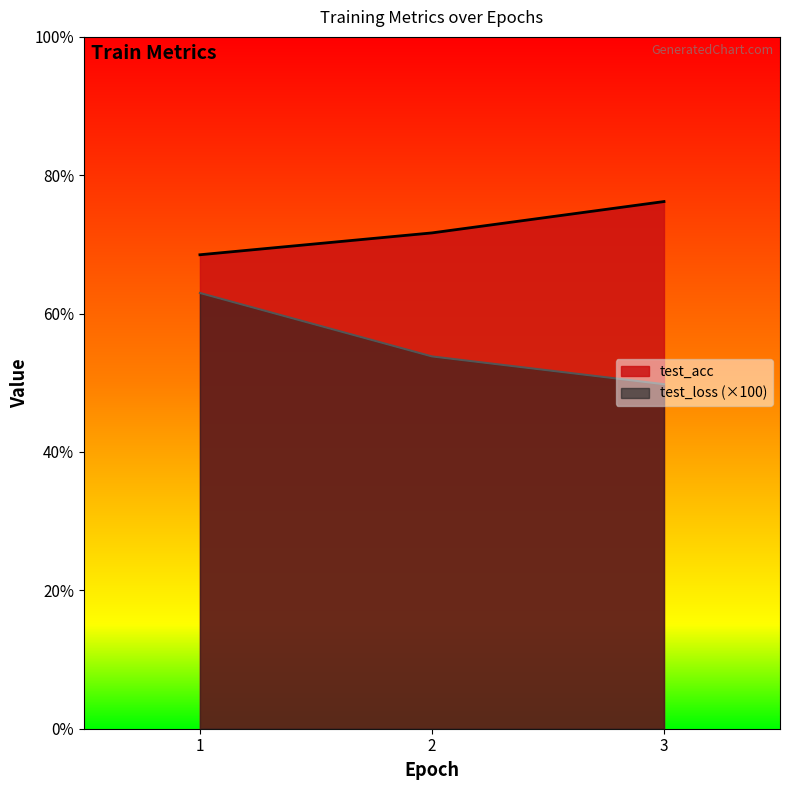

True or false: test_loss has a value of 25.6 at 1.

False